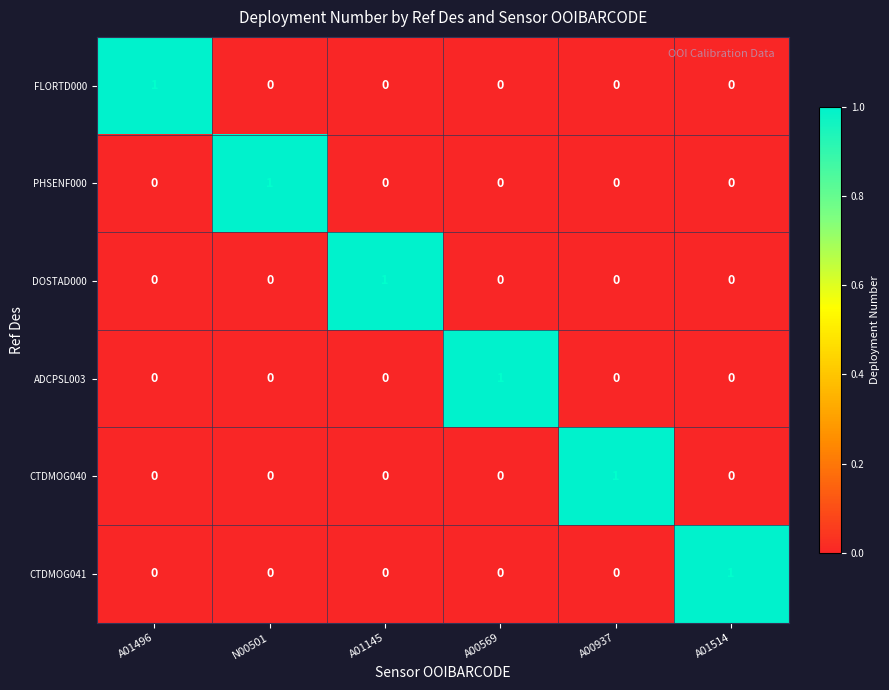

How many data points in ADCPSL003 are above 0?

1